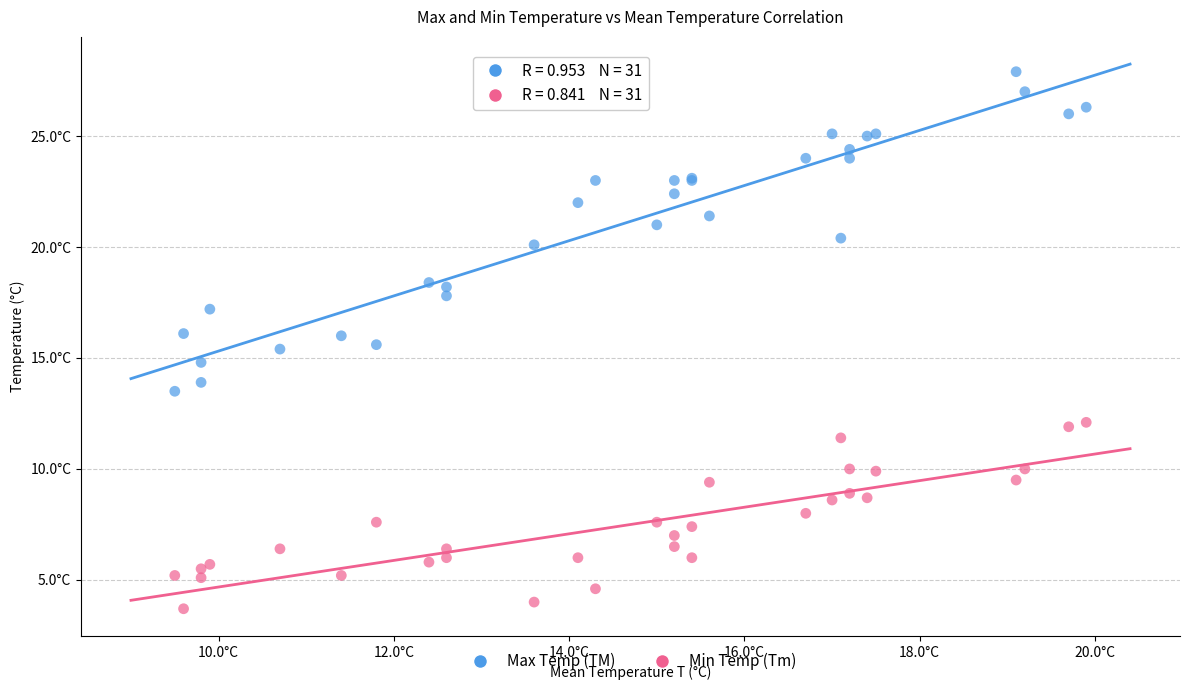

Which series contains the lowest Y value?

Min Temp (Tm)